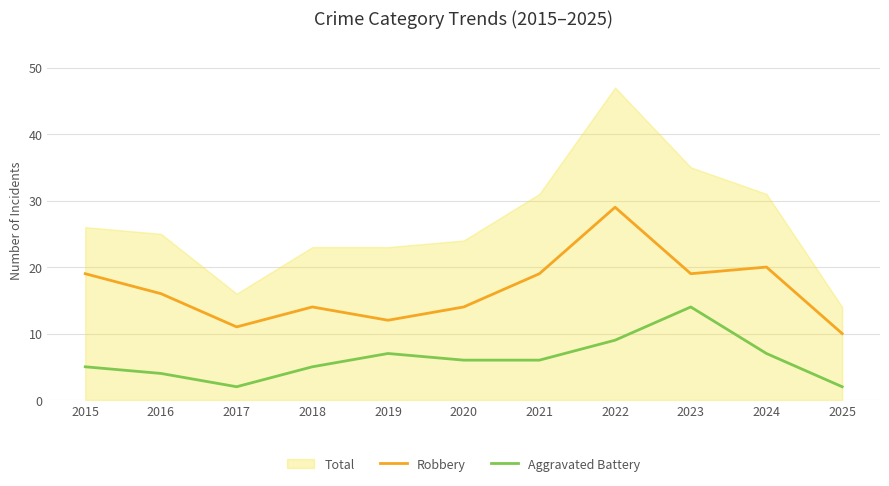

Does the chart have visible grid lines?

Yes